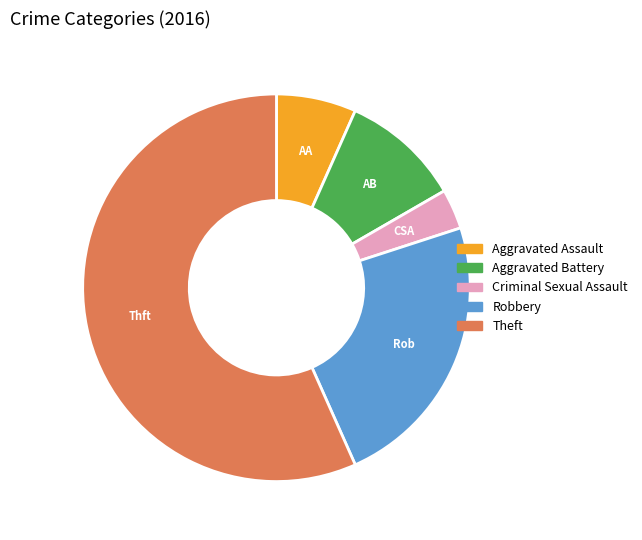

True or false: Robbery accounts for 23% of the total.

True